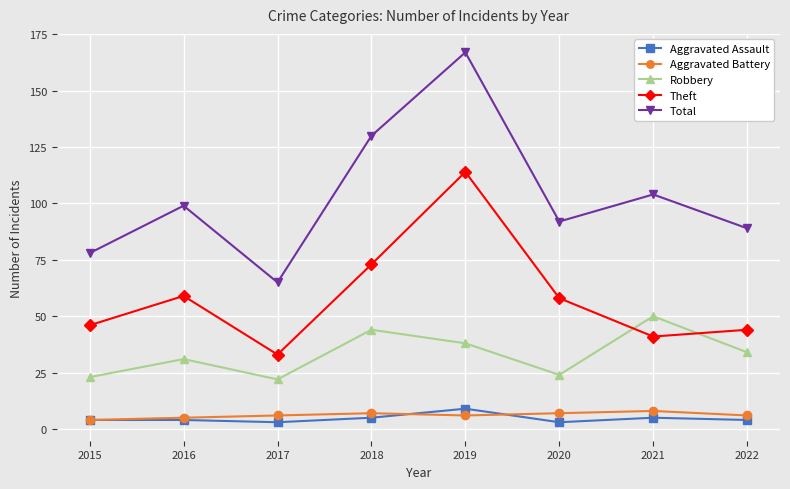

Reading left to right, transcribe all the data shown in this chart.

Aggravated Assault: 4	4	3	5	9	3	5	4
Aggravated Battery: 4	5	6	7	6	7	8	6
Robbery: 23	31	22	44	38	24	50	34
Theft: 46	59	33	73	114	58	41	44
Total: 78	99	65	130	167	92	104	89